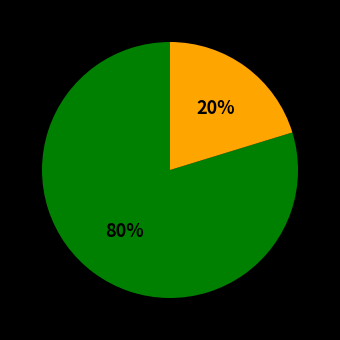

To the nearest percent, what is the average slice percentage?

50%